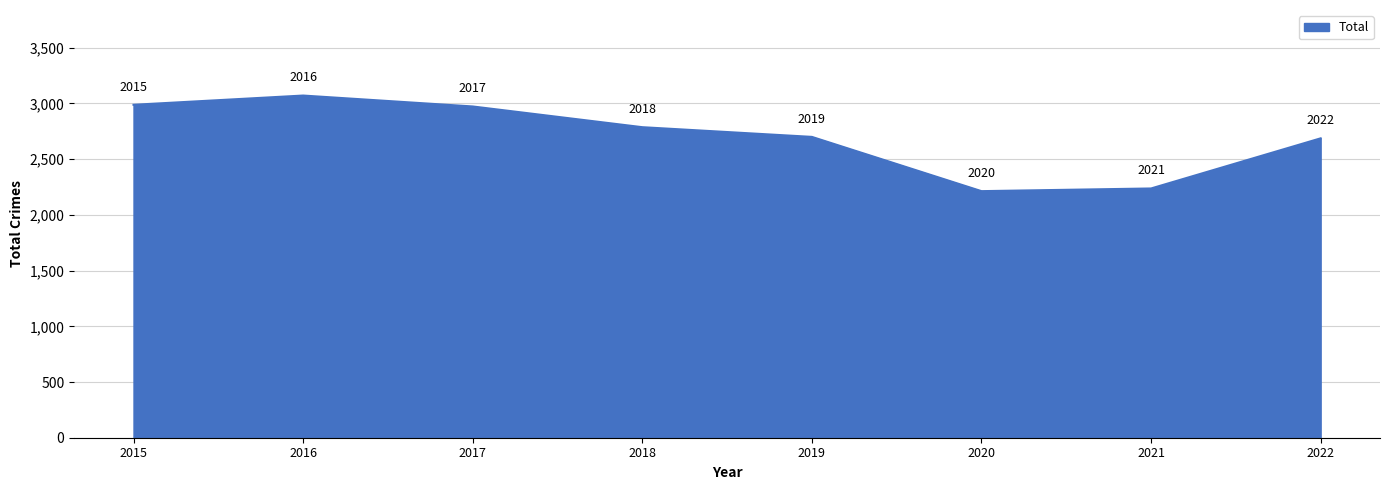

Reading right to left, list all the values displayed in this chart.

2022=2687	2021=2237	2020=2213	2019=2700	2018=2787	2017=2973	2016=3071	2015=2988